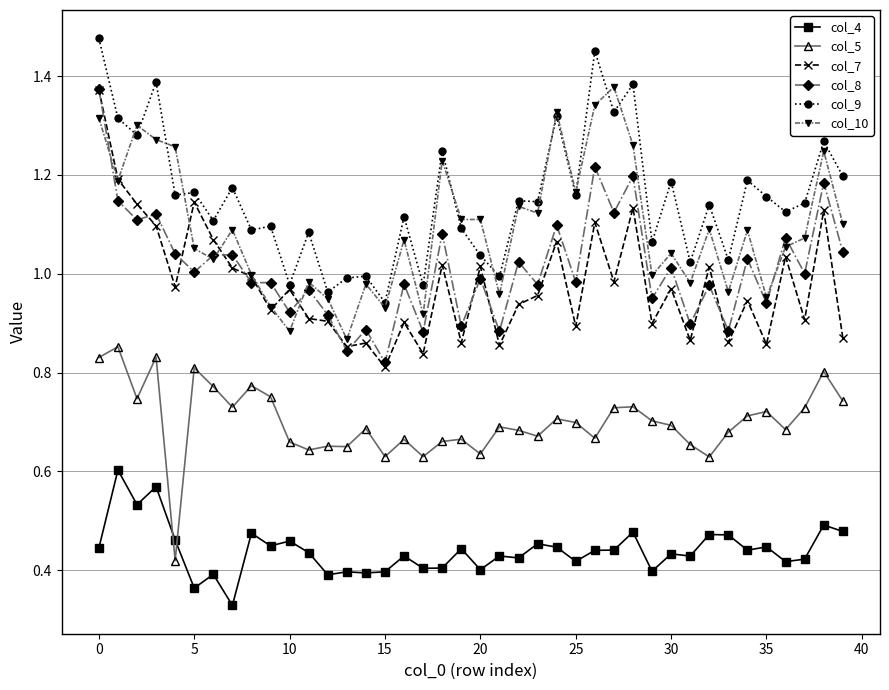

Does the chart display data point markers on the line(s)?

Yes